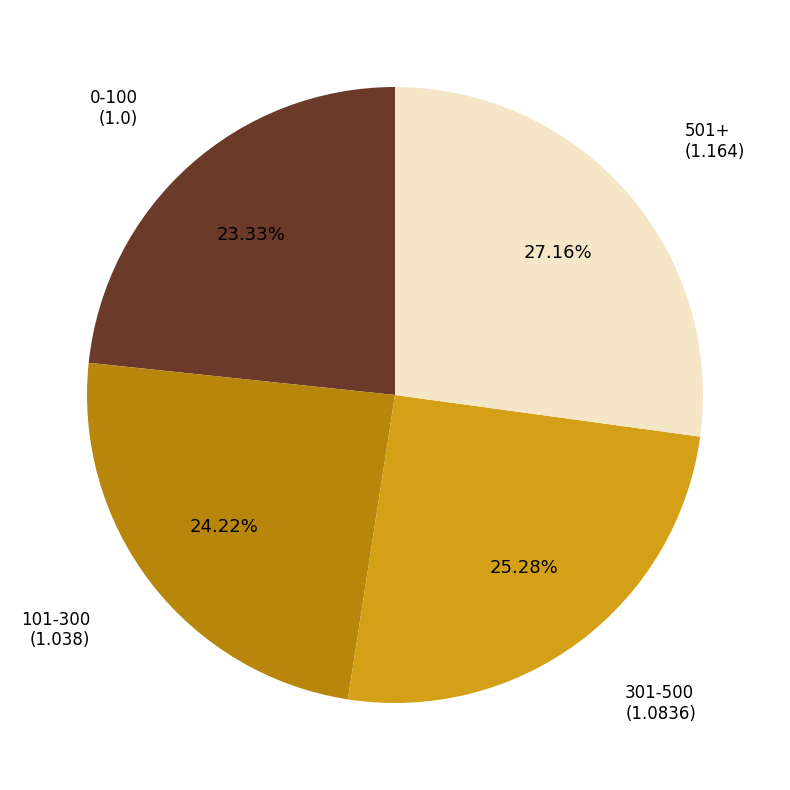

Rank the categories by value from highest to lowest.

501+, 301-500, 101-300, 0-100